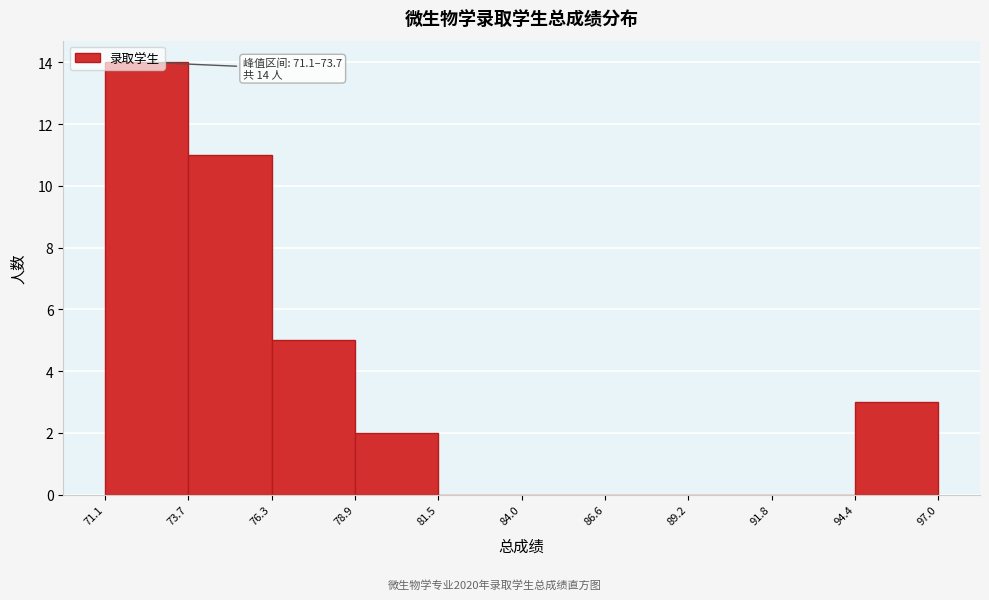

Over which range of the x-axis is the bar tallest?

71.1 to 73.7